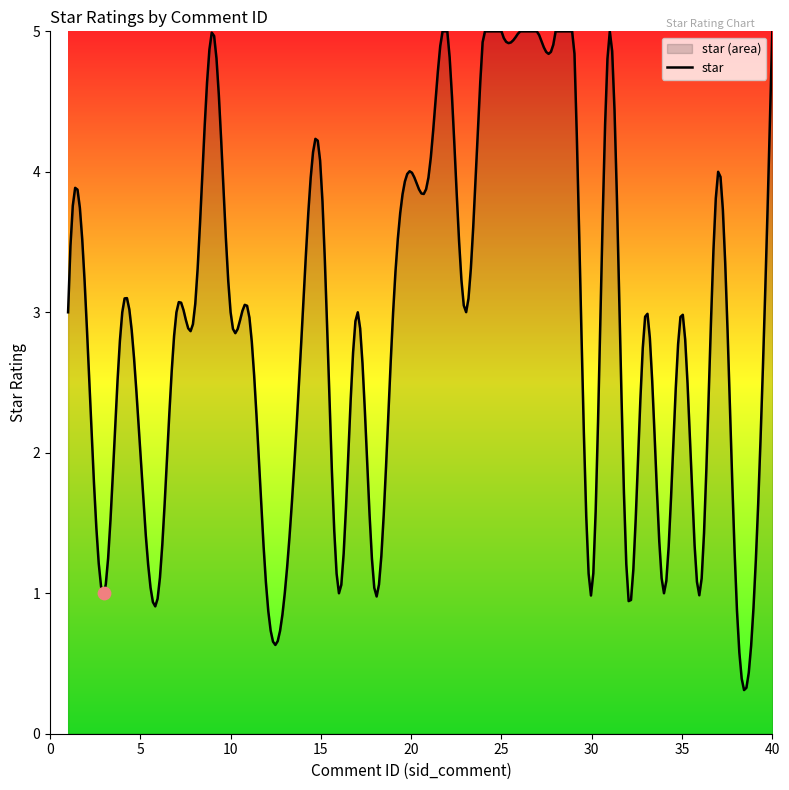

What is the ratio of the value at 22 to the value at 37?

1.2